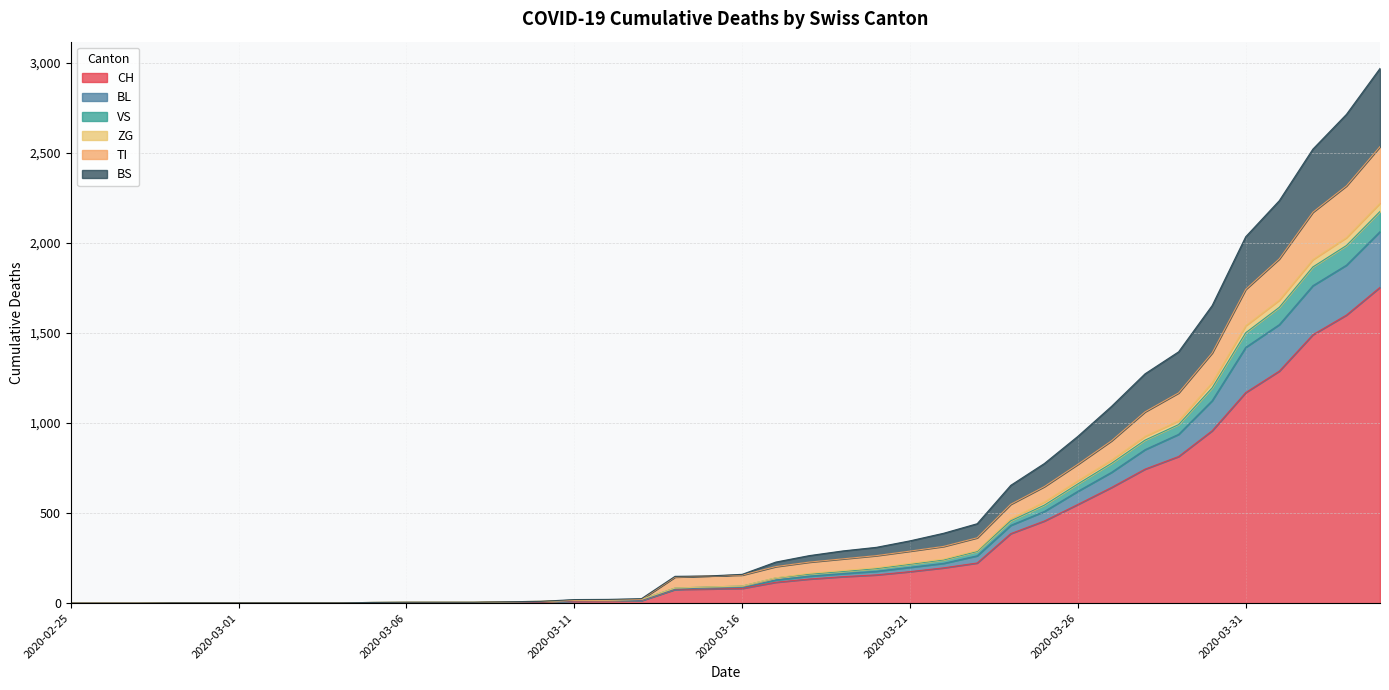

At which label does ZG first exceed 95?

2020-03-17